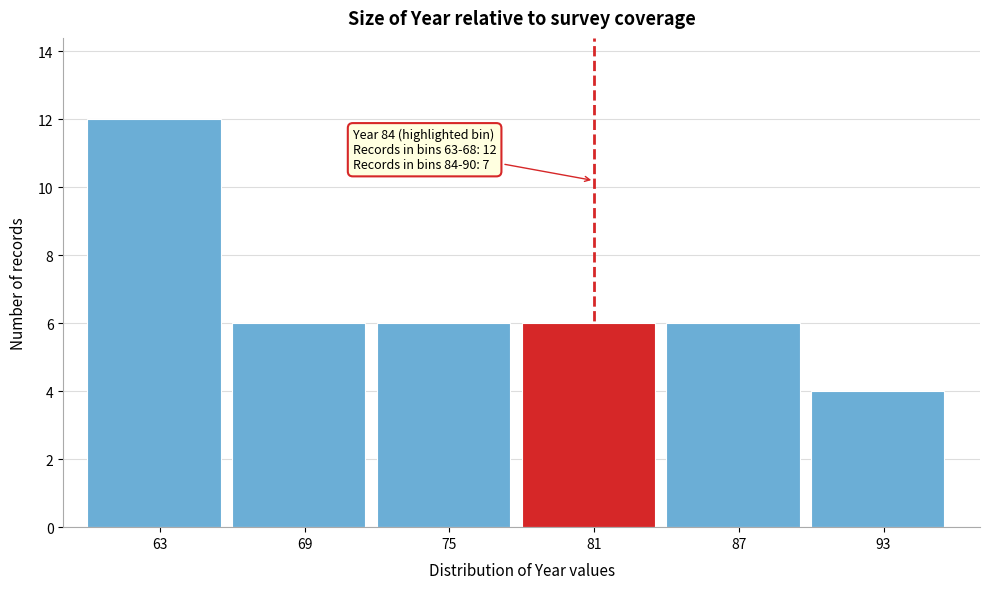

Reading right to left, extract all data points from this chart.

4	6	6	6	6	12